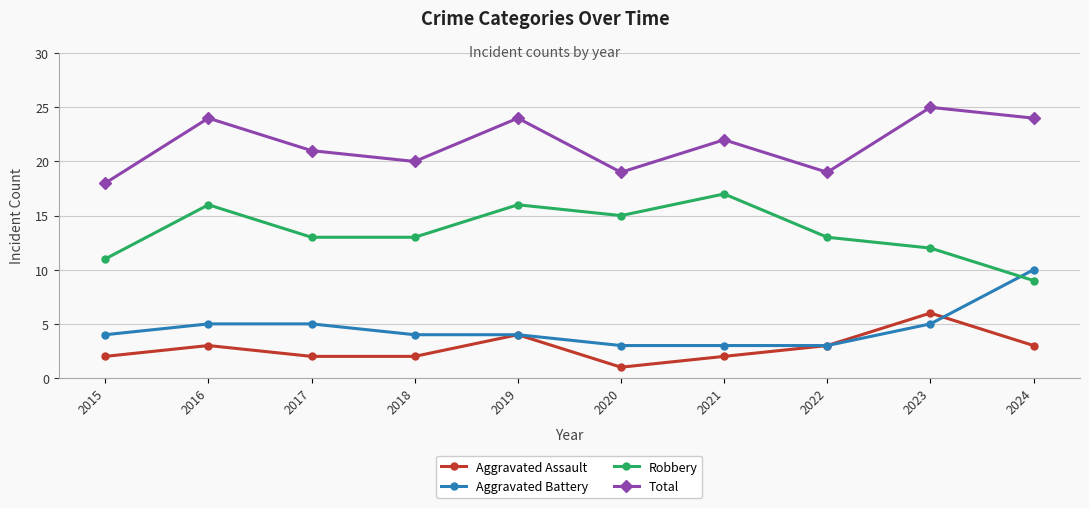

Count the Aggravated Assault values in the range 2 to 3.

7